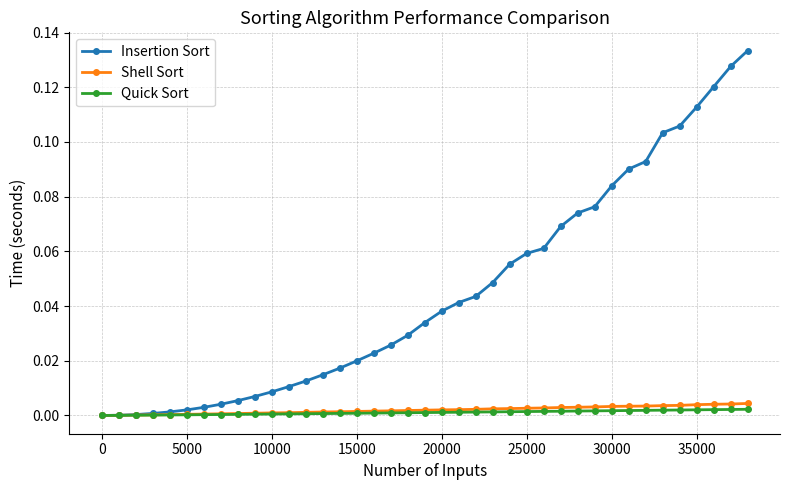

Which series has the largest range (max minus min)?

Insertion Sort